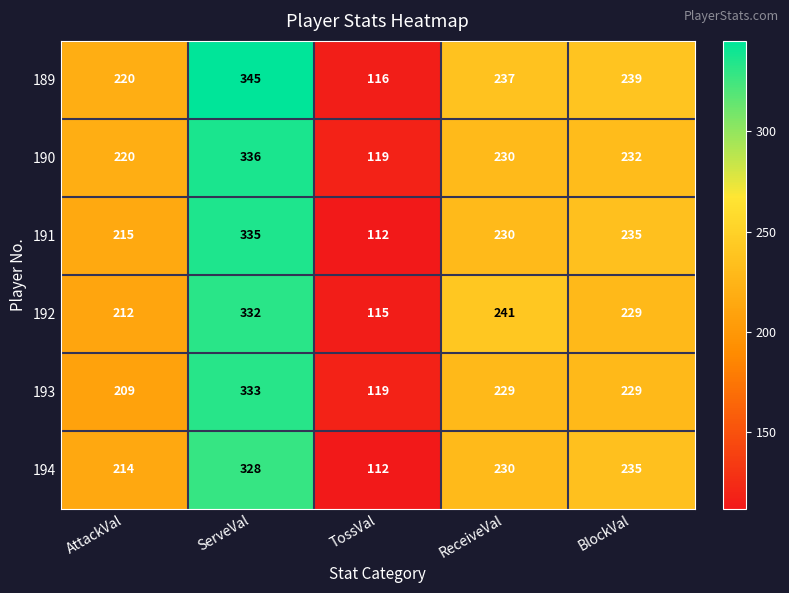

Is it true that 192 equals 61 at AttackVal?

False